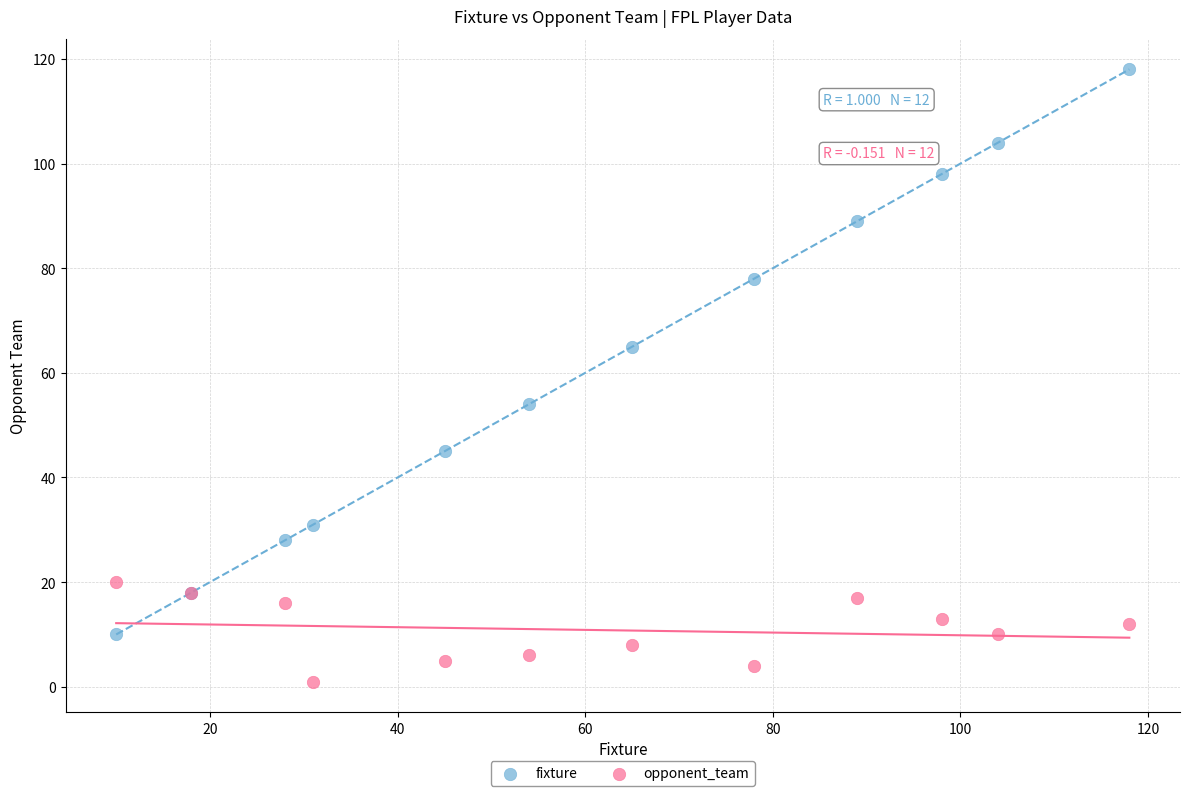

Which series has the widest spread of Y values?

fixture